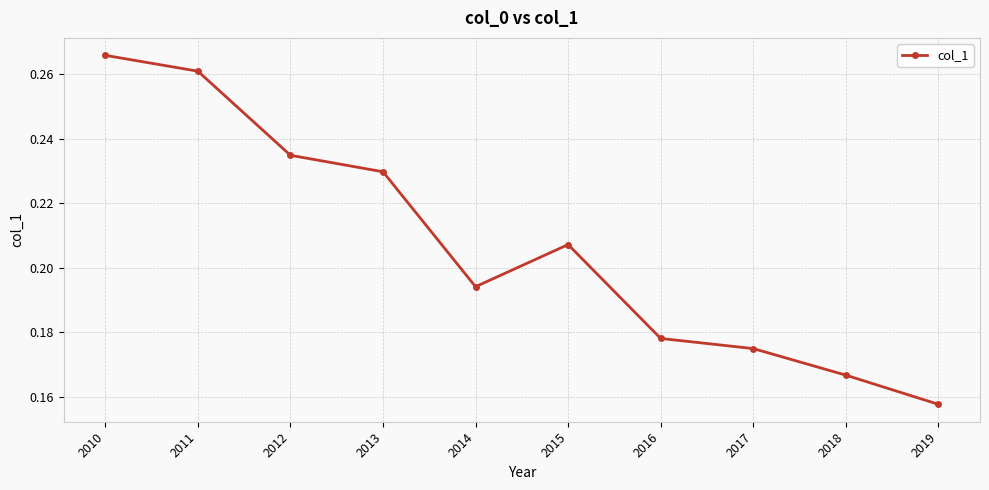

What is the sum of all values?

2.1